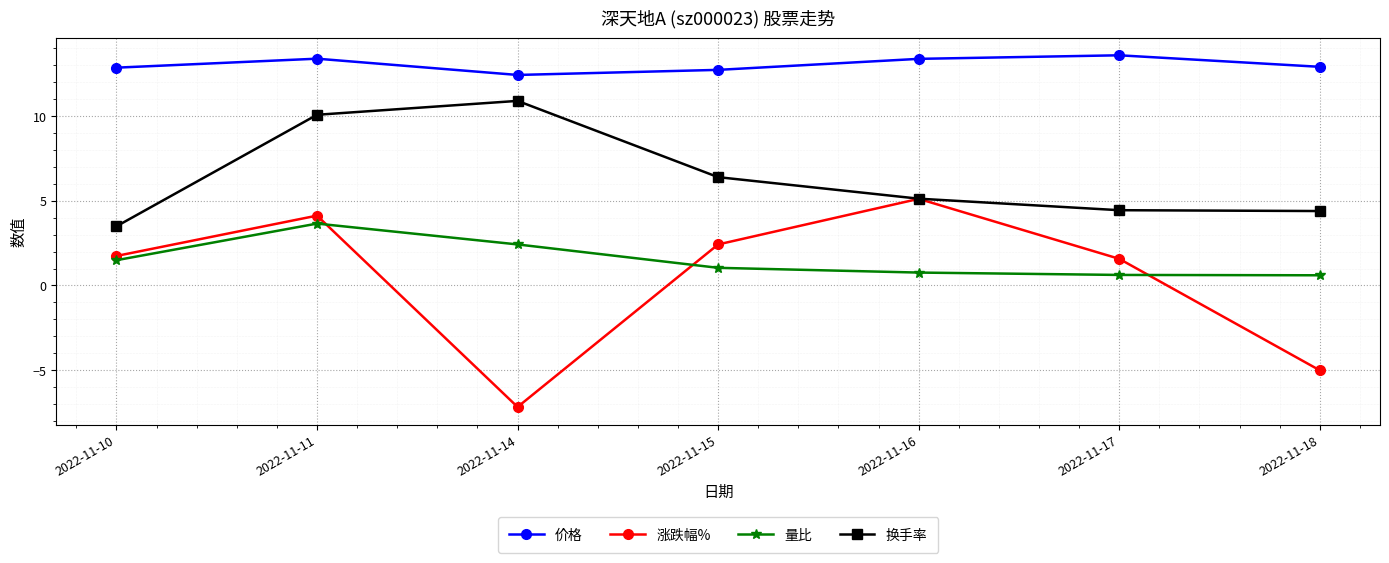

What is the difference between the highest and lowest values at 2022-11-14?

19.6